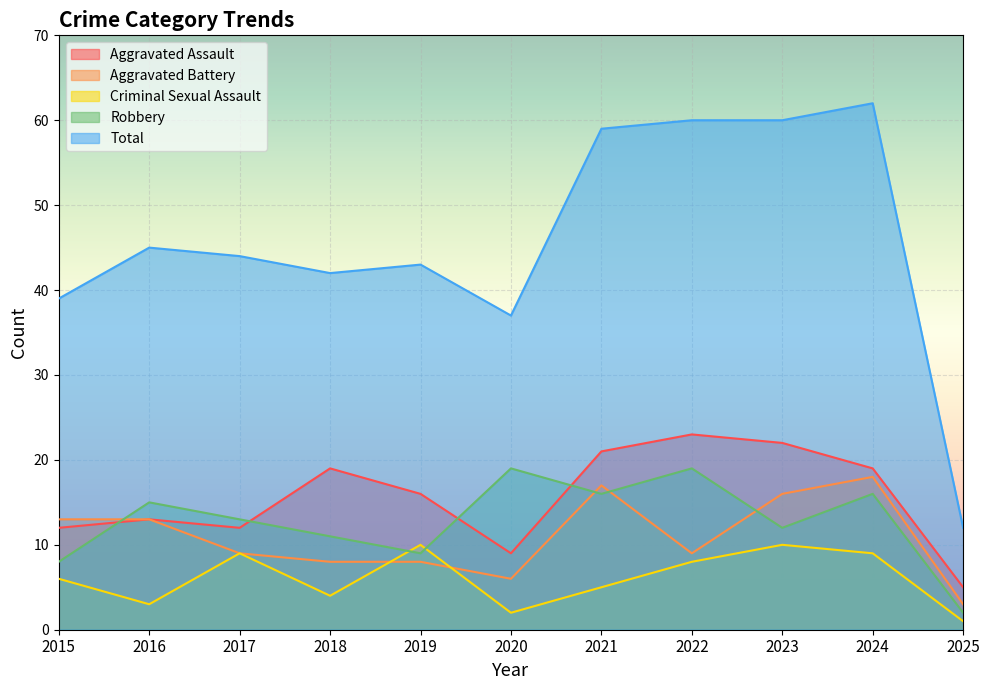

Is it true that Total equals 39 at 2015?

True